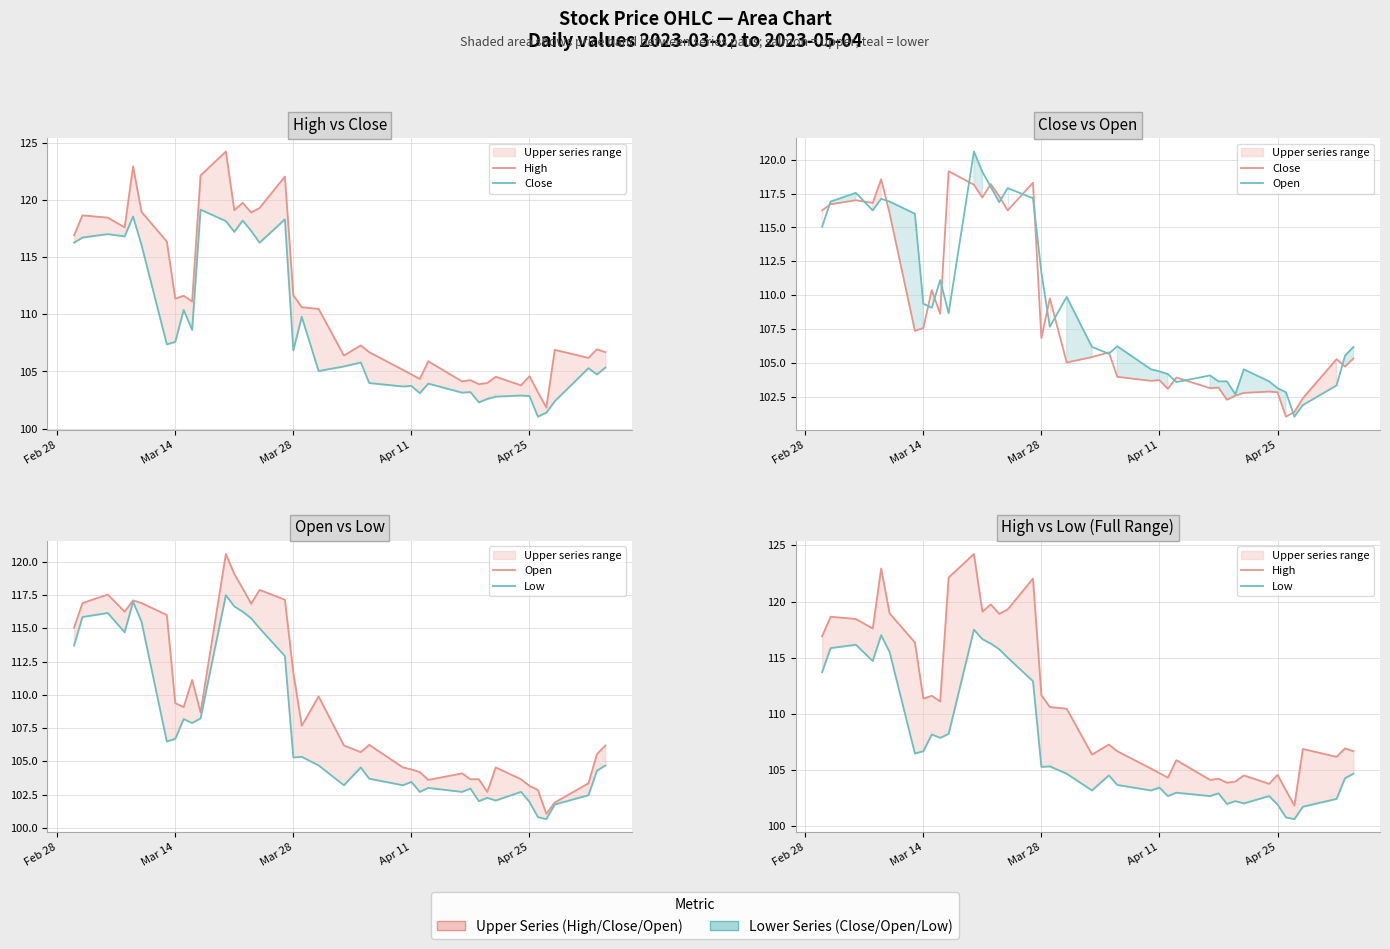

What is the average value of the Open series?

109.4